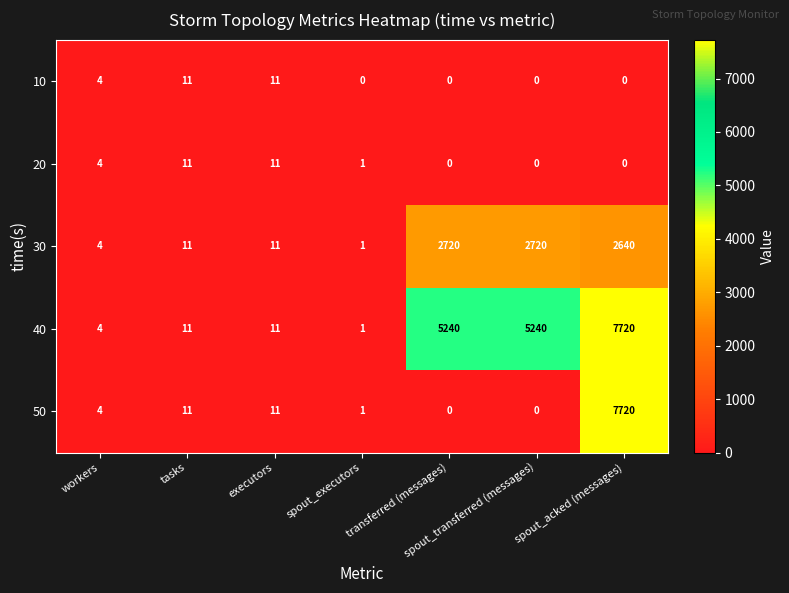

The value of 30 at transferred (messages) is 4268. True or false?

False